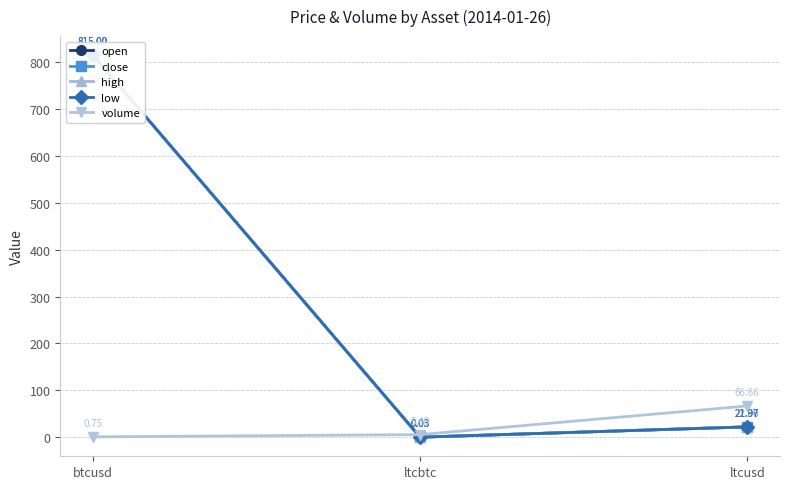

Which has a higher value, ltcbtc or btcusd?

btcusd